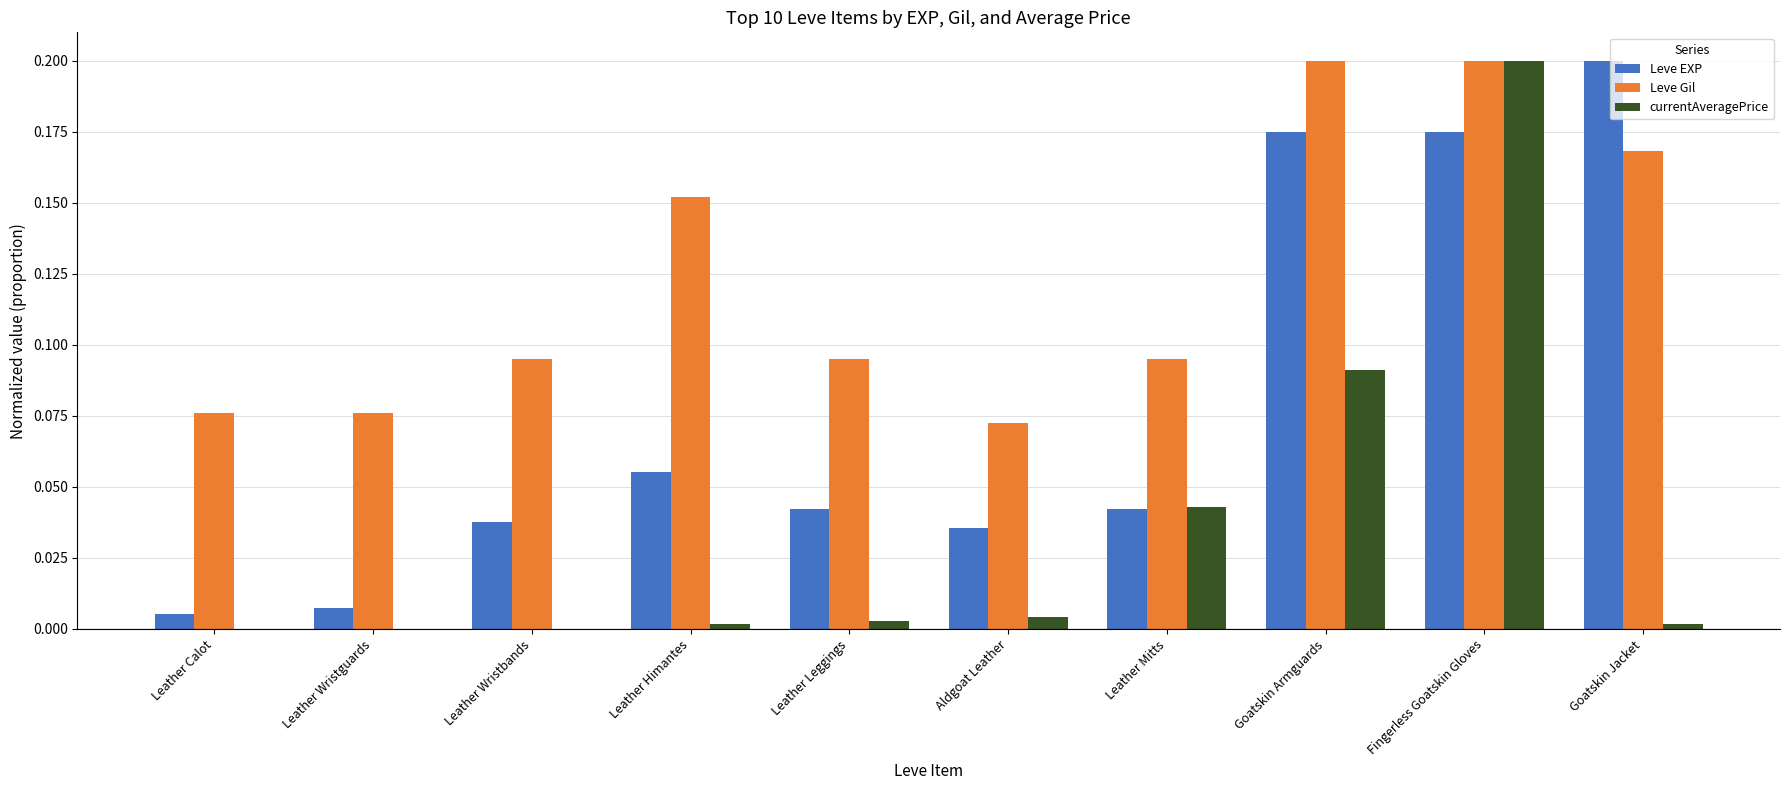

Which series has the largest total across all categories?

Leve Gil